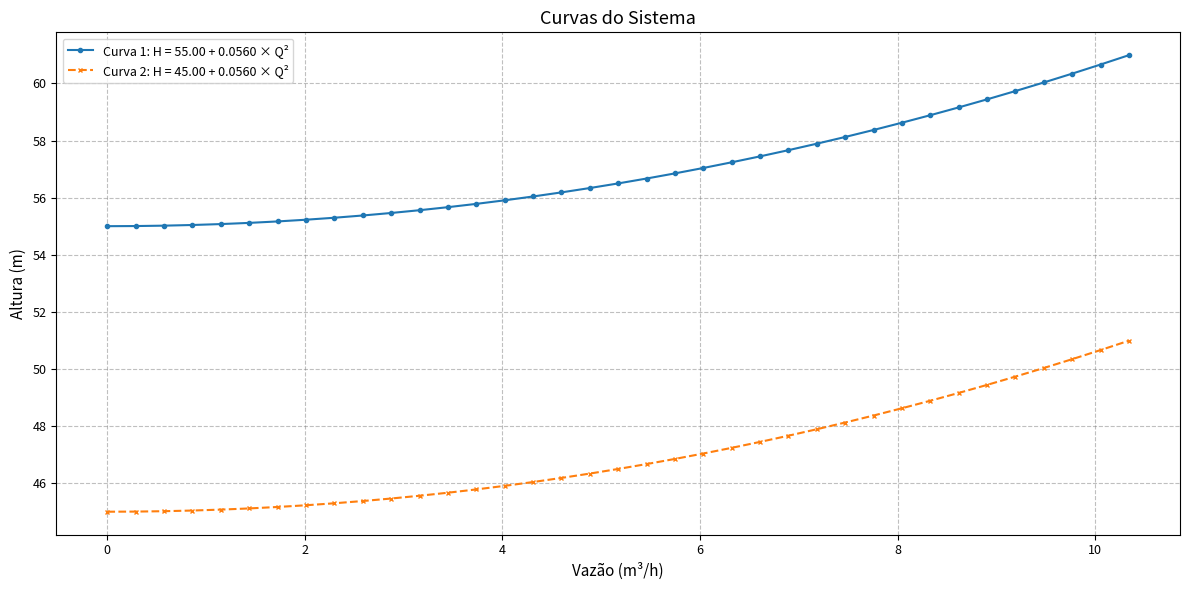

Which series has the largest total across all categories?

Curva 1: H = 55.00 + 0.0560 × Q²